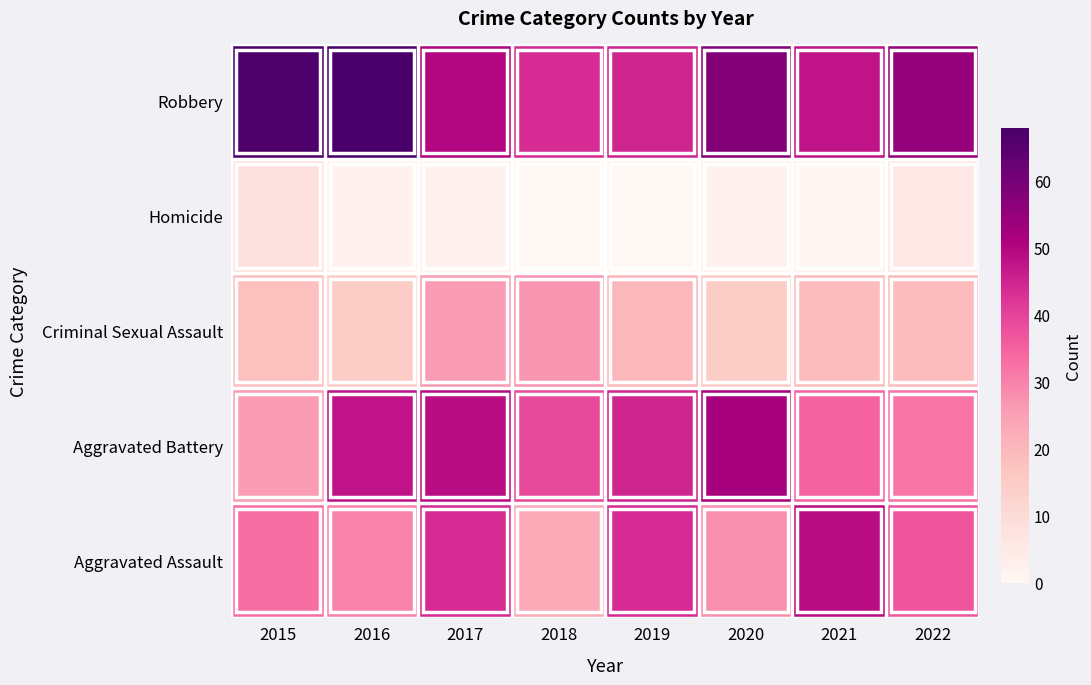

Reading left to right, list all the values displayed in this chart.

Aggravated Assault: 2015=33	2016=30	2017=44	2018=23	2019=44	2020=28	2021=49	2022=37
Aggravated Battery: 2015=26	2016=48	2017=49	2018=39	2019=45	2020=52	2021=35	2022=32
Criminal Sexual Assault: 2015=18	2016=15	2017=26	2018=27	2019=20	2020=15	2021=19	2022=19
Homicide: 2015=8	2016=2	2017=2	2018=0	2019=0	2020=2	2021=1	2022=6
Robbery: 2015=67	2016=68	2017=50	2018=44	2019=45	2020=58	2021=48	2022=55